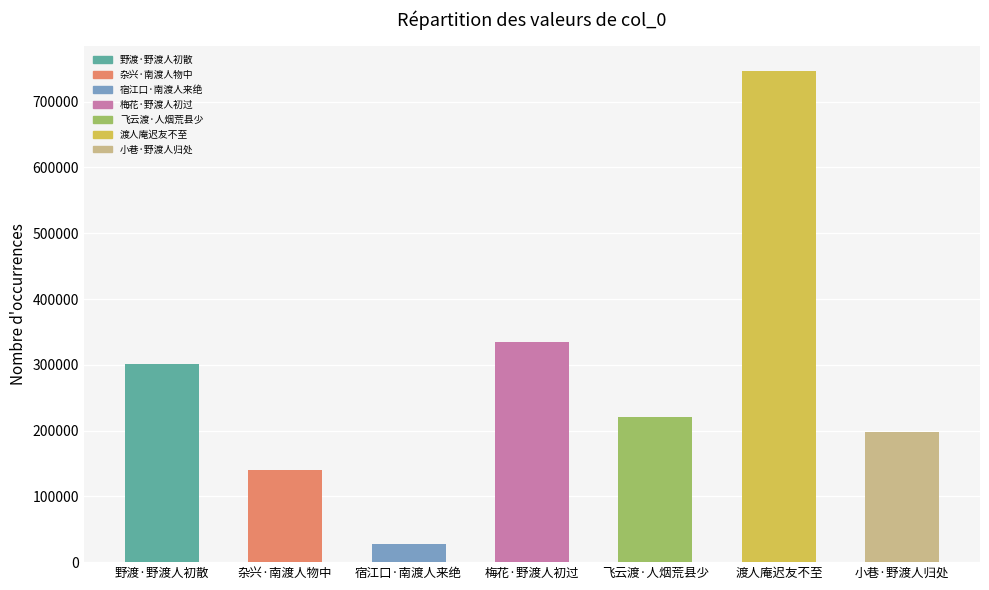

List the labels in order of value, largest first.

渡人庵迟友不至, 梅花·野渡人初过, 野渡·野渡人初散, 飞云渡·人烟荒县少, 小巷·野渡人归处, 杂兴·南渡人物中, 宿江口·南渡人来绝